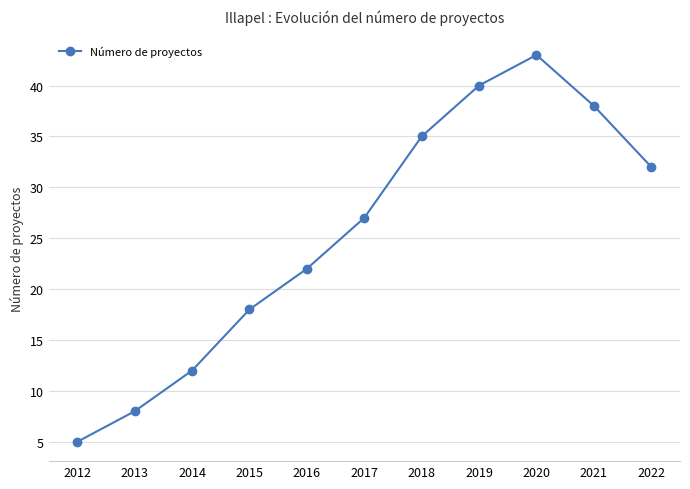

Reading left to right, transcribe all the data shown in this chart.

5	8	12	18	22	27	35	40	43	38	32